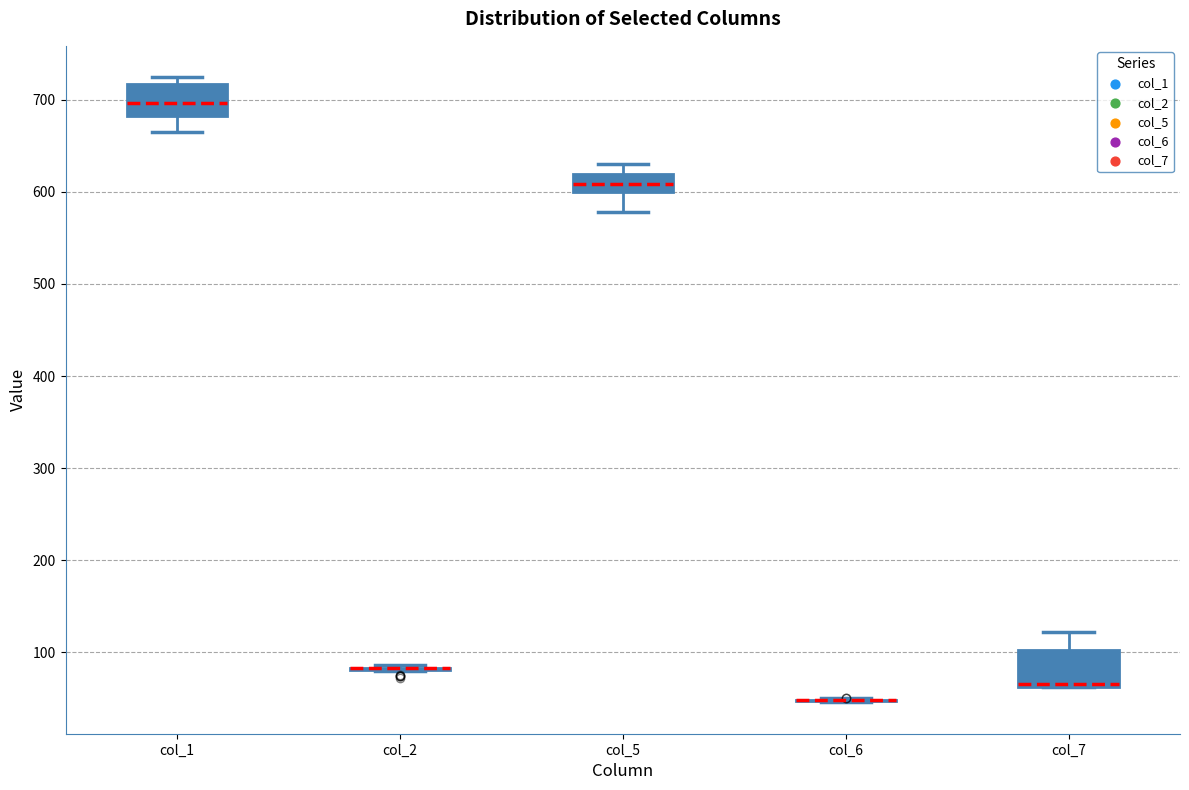

Where is the lower edge of the box for col_7 on the y-axis? The values are not printed on the chart, so give them approximately, as read against the axis.

60